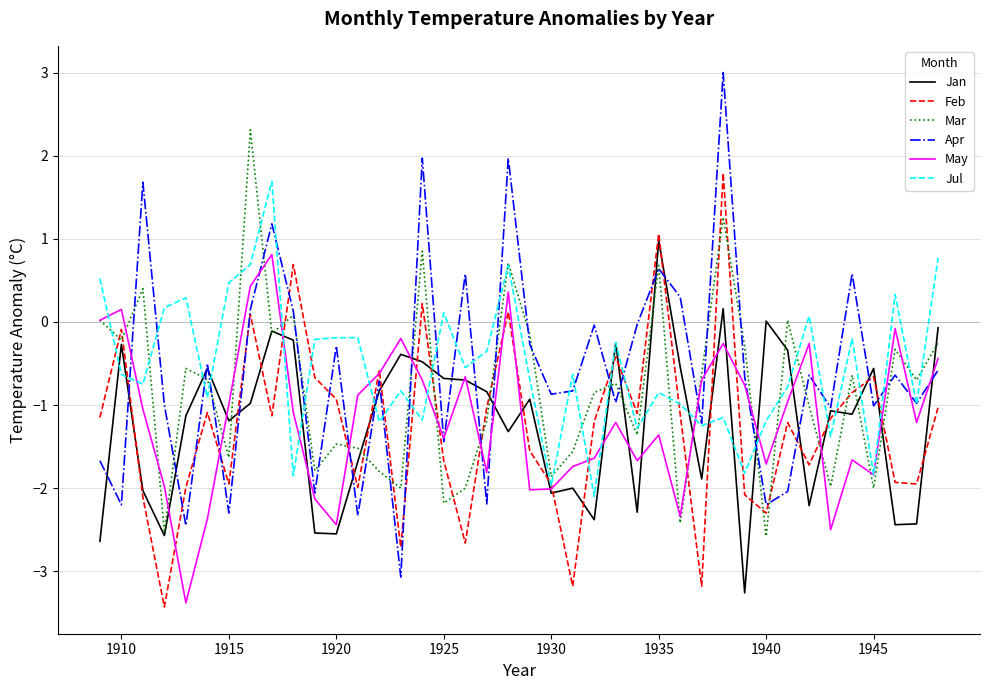

What is the highest value of the Feb series?

1.8